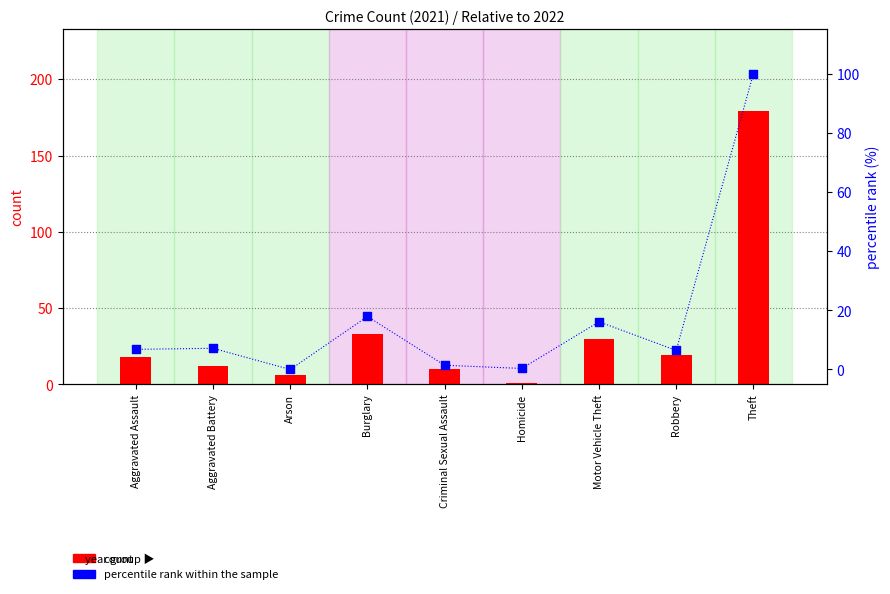

Is the value of percentile rank within the sample at Criminal Sexual Assault greater than the value of count at Criminal Sexual Assault?

No